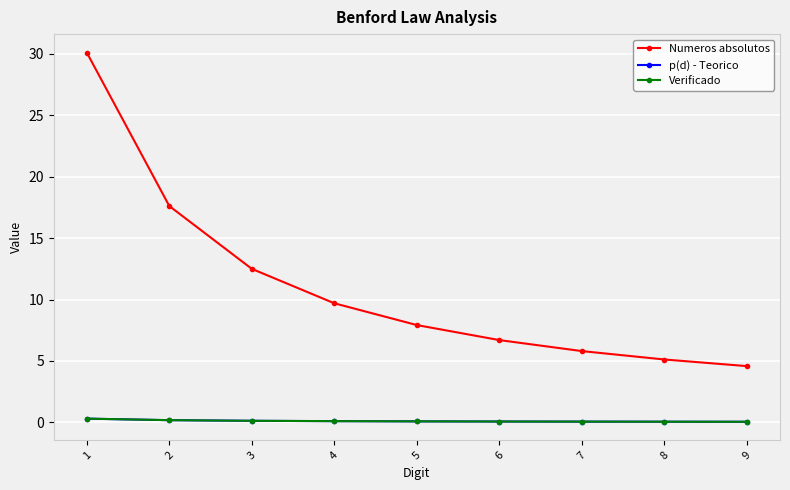

Reading left to right, extract all data points from this chart.

Numeros absolutos: 30.1	17.6	12.5	9.7	7.9	6.7	5.8	5.1	4.6
p(d) - Teorico: 0.3	0.2	0.1	0.1	0.1	0.1	0.1	0.1	0.0
Verificado: 0.3	0.2	0.1	0.1	0.1	0.1	0.1	0.1	0.0